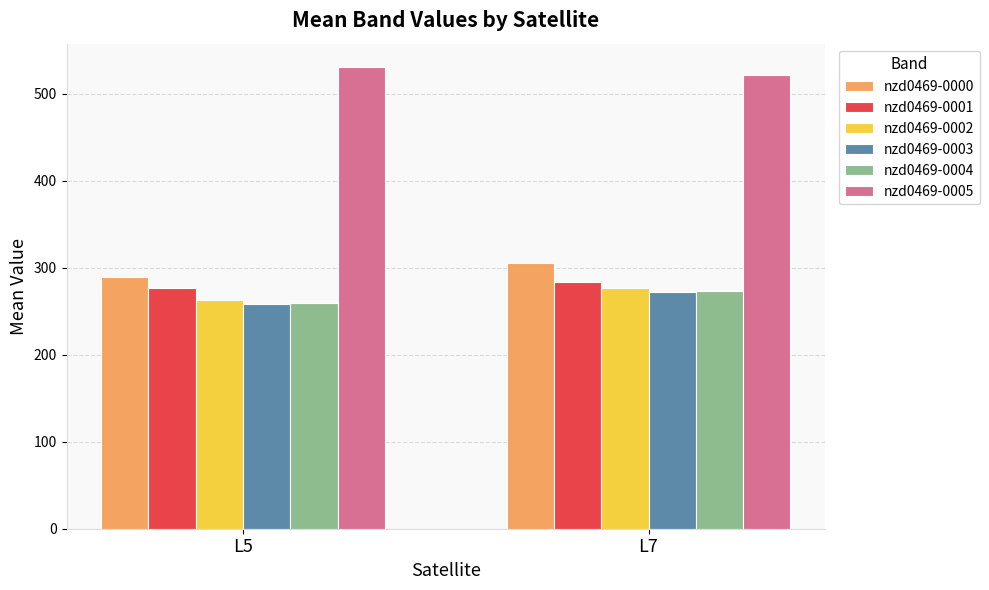

What is the approximate value of nzd0469-0001 at L7?

284.0